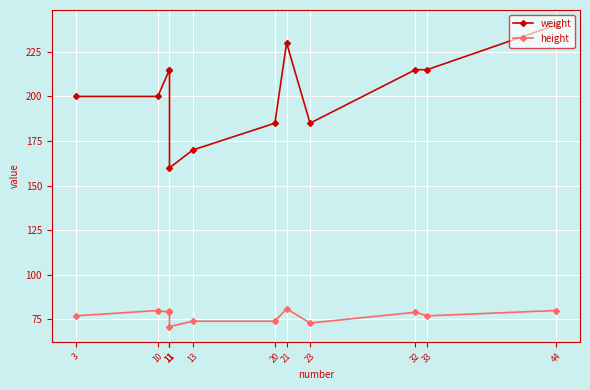

What is the difference between the second highest and minimum values in the weight series?

70